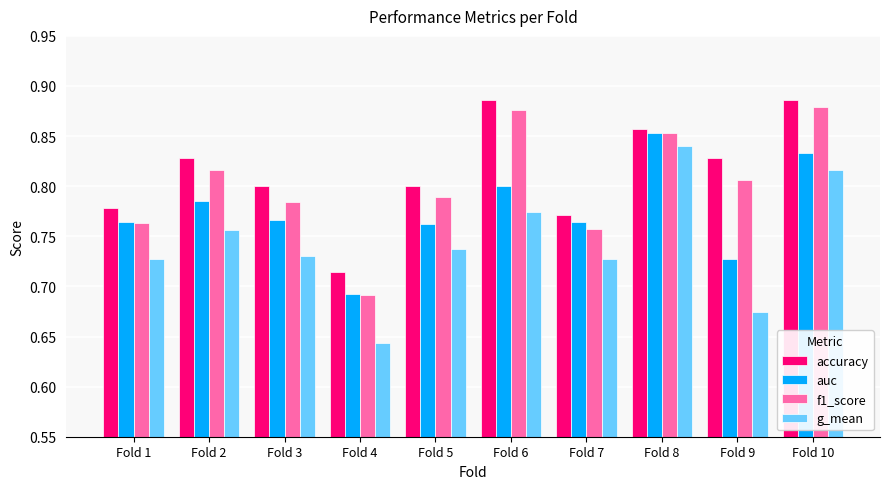

What are all the series names shown in the legend?

accuracy, auc, f1_score, g_mean